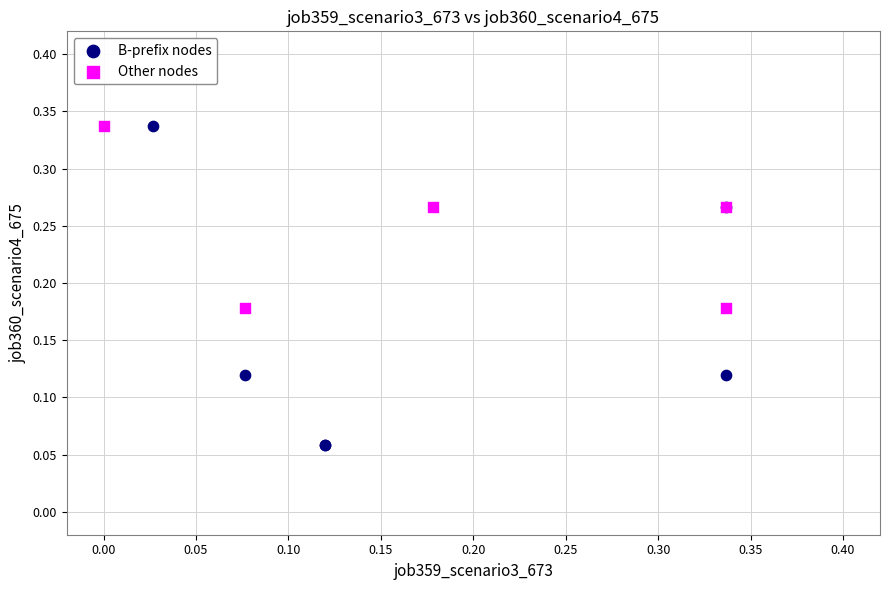

Which series reaches the minimum Y coordinate?

B-prefix nodes